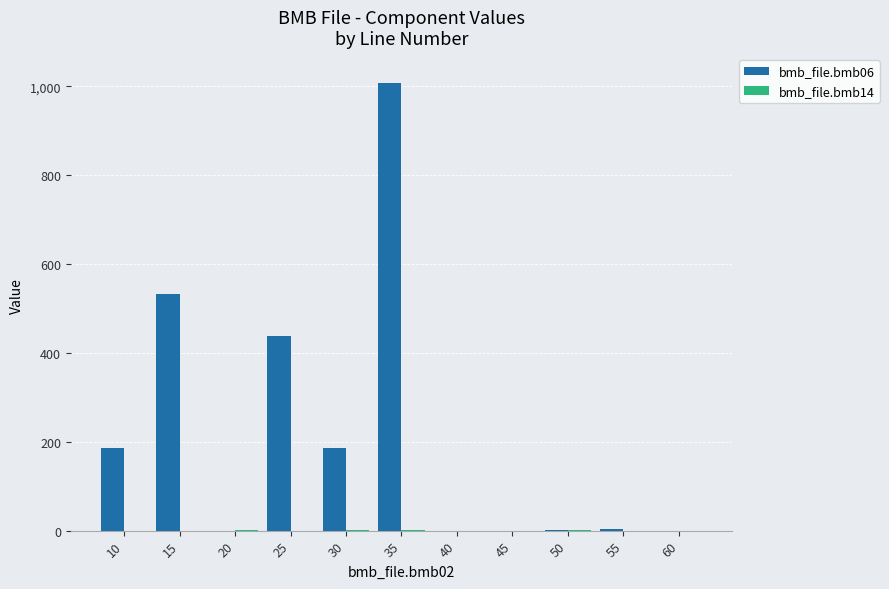

At which category does the chart reach its peak across all series?

35